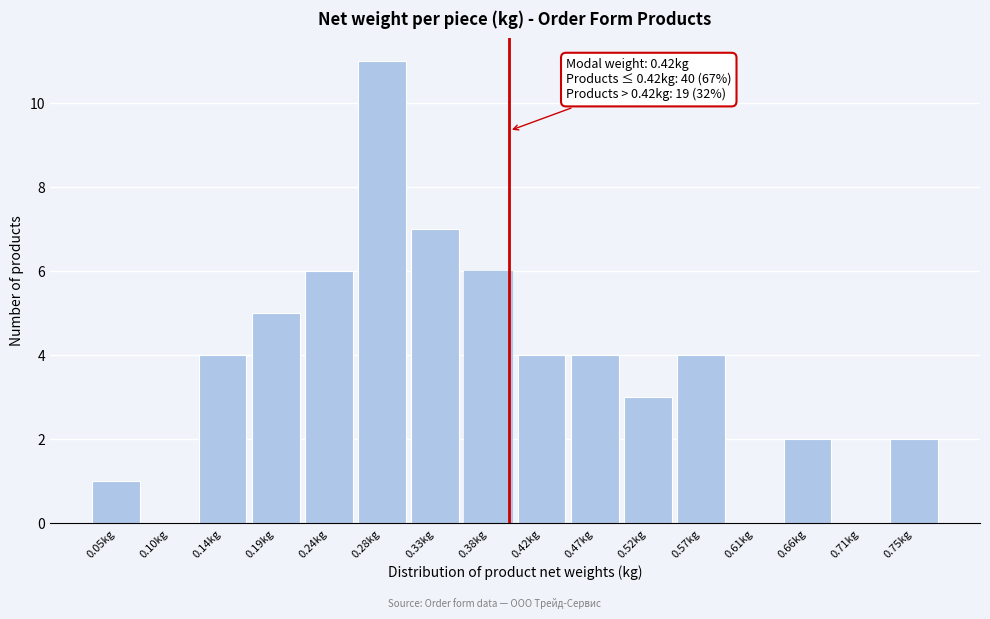

Reading right to left, what are all the values shown in this chart?

0.75kg=2	0.71kg=0	0.66kg=2	0.61kg=0	0.57kg=4	0.52kg=3	0.47kg=4	0.42kg=4	0.38kg=6	0.33kg=7	0.28kg=11	0.24kg=6	0.19kg=5	0.14kg=4	0.10kg=0	0.05kg=1